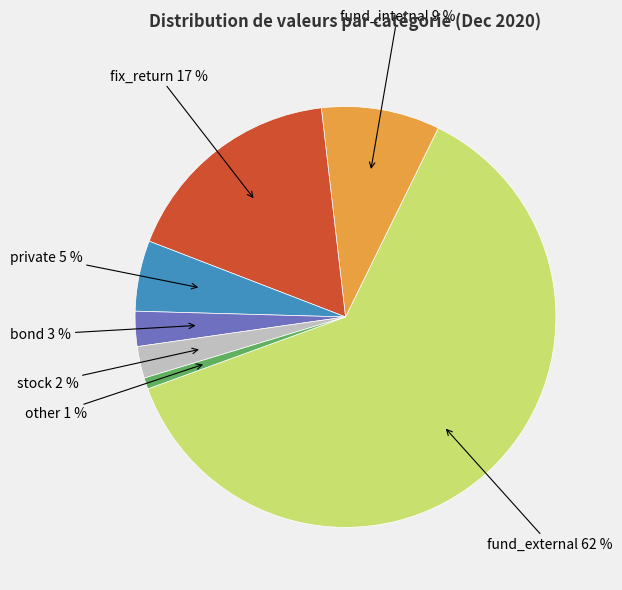

Is there any slice that represents more than half of the pie?

Yes